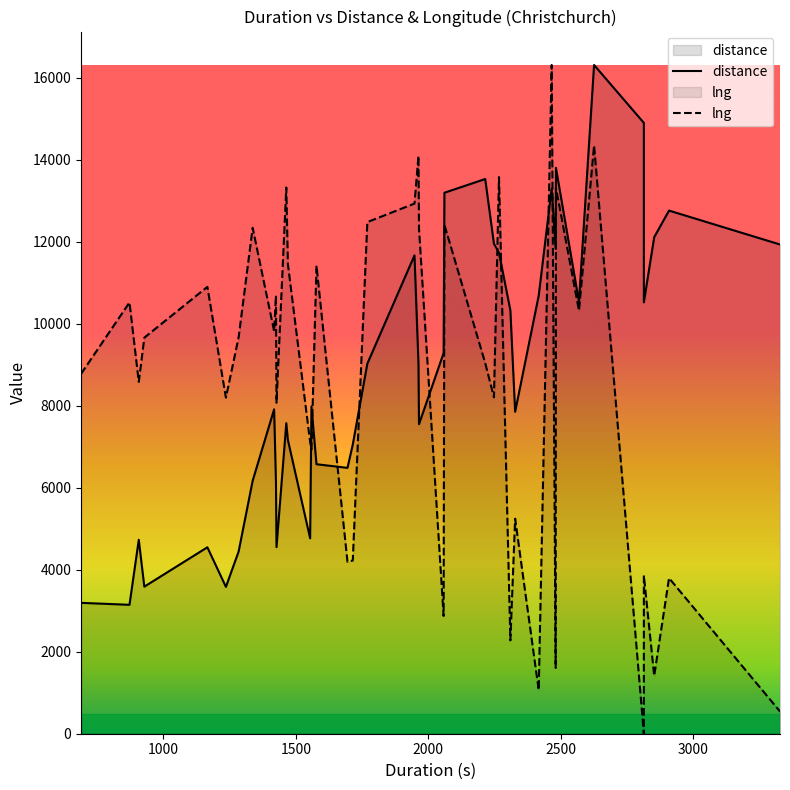

Count the number of categories in the chart.

40